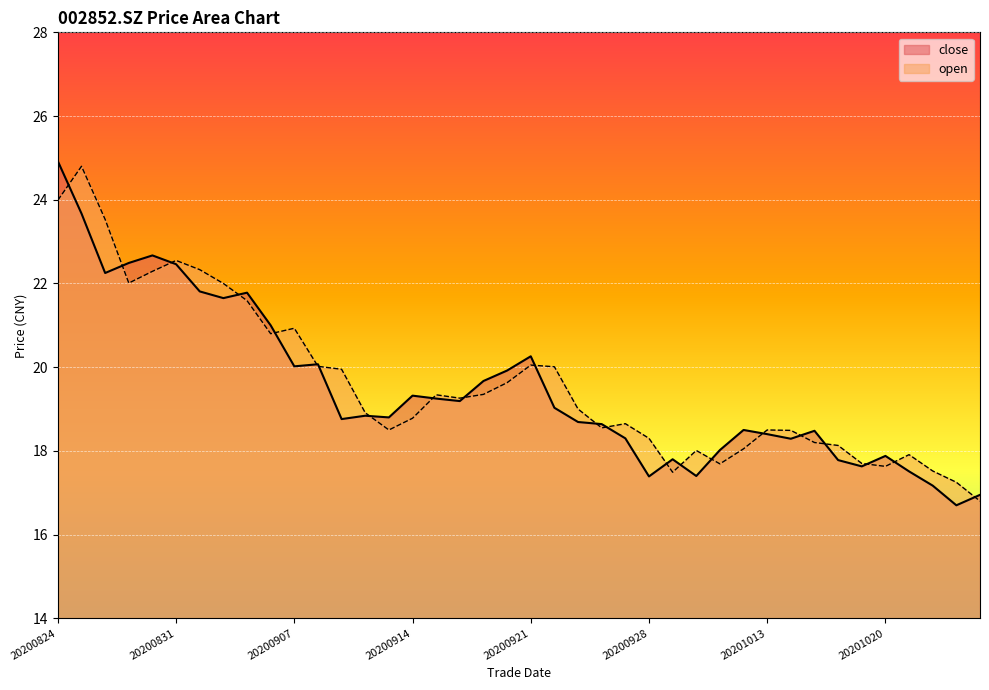

What is the lowest value of the close series?

16.7